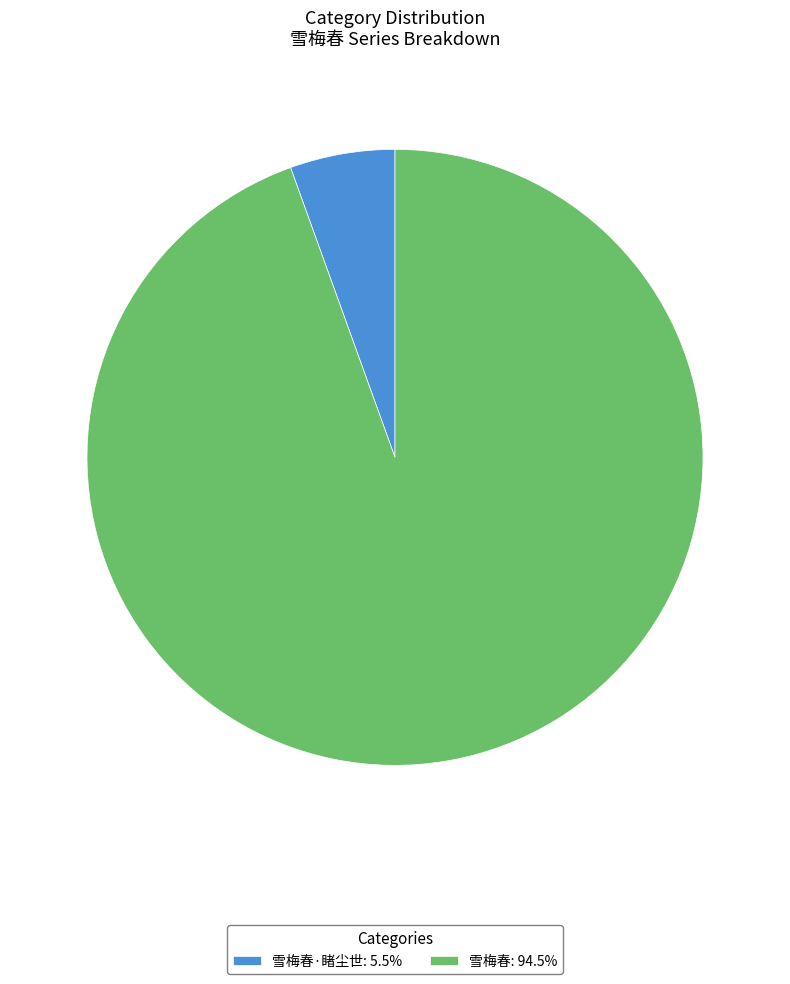

Is the sum of 雪梅春·睹尘世: 5.5% and 雪梅春: 94.5% greater than half?

Yes